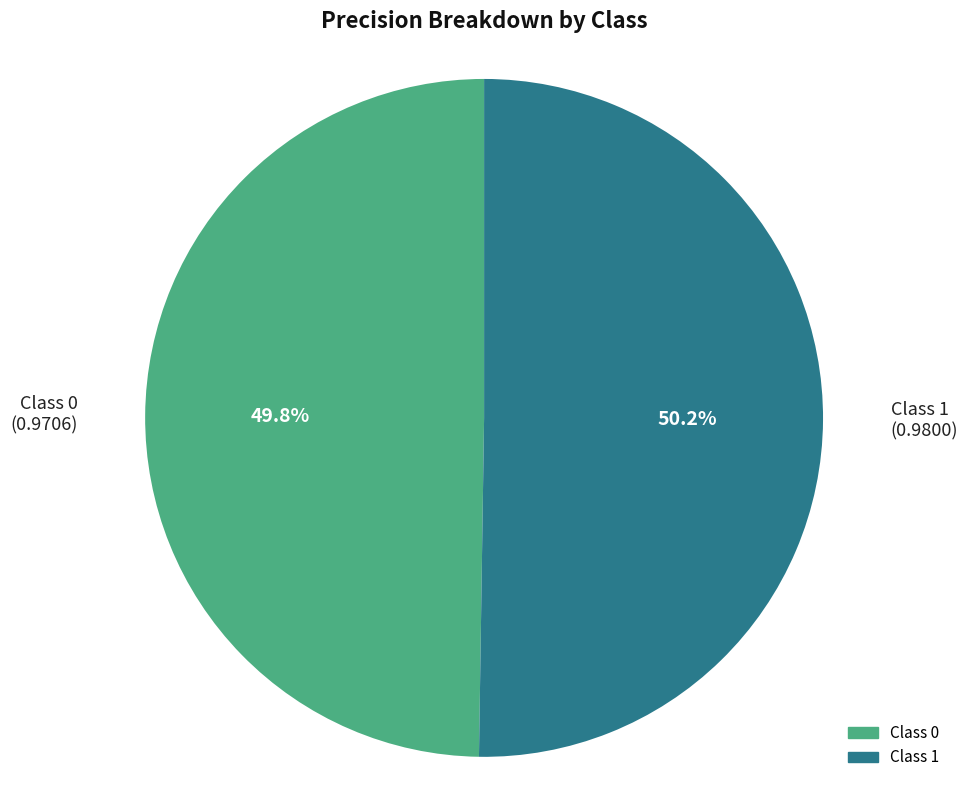

To the nearest percent, what is the average slice percentage?

50%